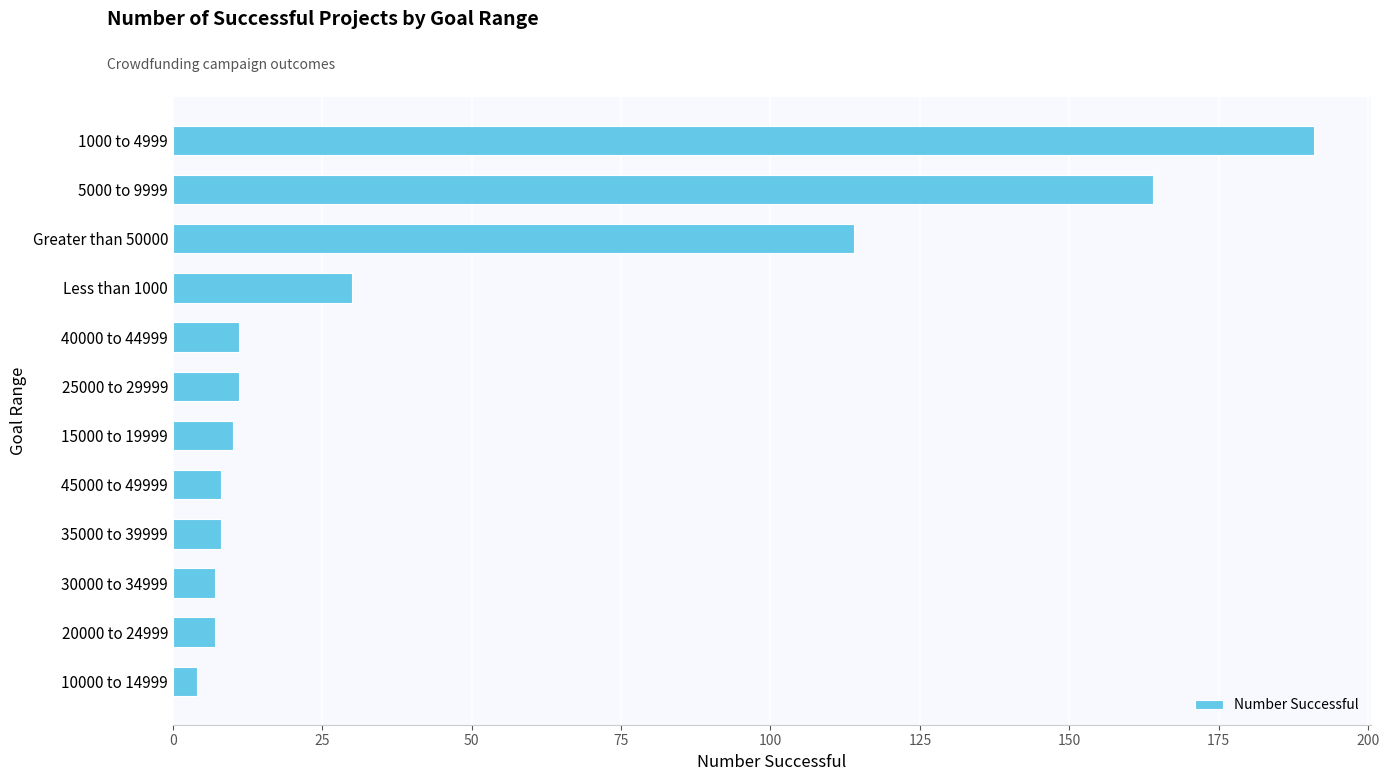

Count the number of data series in this chart.

1